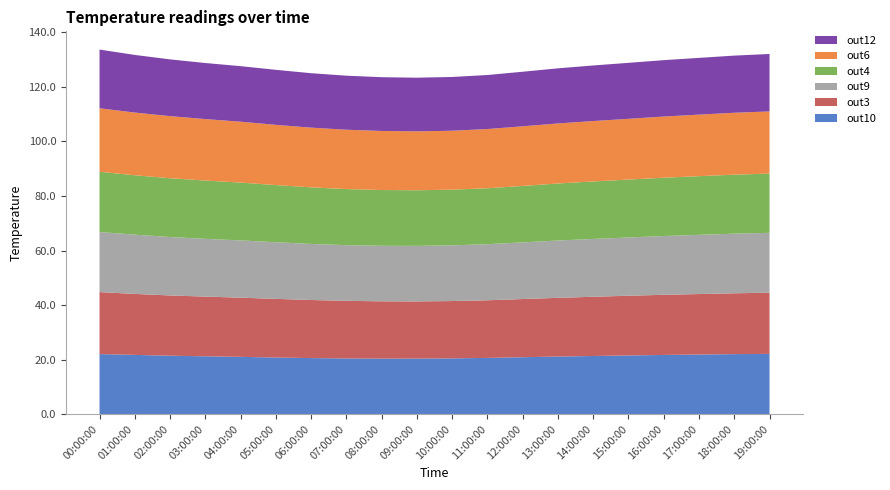

Reading left to right, extract all data points from this chart.

out10: 22.0	21.7	21.4	21.2	21.0	20.8	20.6	20.4	20.4	20.4	20.5	20.6	20.9	21.1	21.3	21.5	21.7	21.9	22.0	22.1
out3: 22.7	22.4	22.1	21.9	21.7	21.5	21.3	21.1	21.0	21.0	21.0	21.1	21.3	21.5	21.7	21.9	22.1	22.2	22.3	22.4
out9: 22.0	21.7	21.4	21.2	21.0	20.8	20.6	20.4	20.4	20.4	20.4	20.6	20.8	21.0	21.2	21.4	21.6	21.7	21.9	22.0
out4: 22.1	21.8	21.6	21.4	21.2	21.0	20.8	20.6	20.4	20.4	20.4	20.5	20.7	20.9	21.1	21.2	21.4	21.5	21.6	21.7
out6: 23.3	23.0	22.8	22.5	22.3	22.1	21.9	21.8	21.7	21.6	21.6	21.7	21.9	22.0	22.1	22.3	22.4	22.6	22.7	22.8
out12: 21.5	21.1	20.8	20.6	20.4	20.2	20.0	19.8	19.7	19.7	19.7	19.8	20.0	20.2	20.4	20.5	20.7	20.8	21.0	21.1